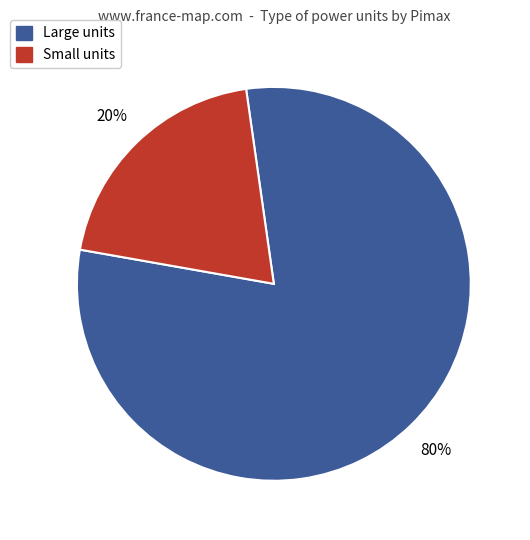

Is there a majority slice in this chart?

Yes